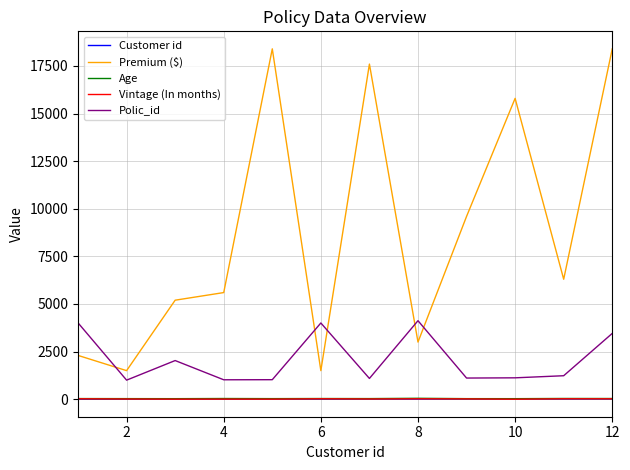

What is the greatest value displayed?

18400